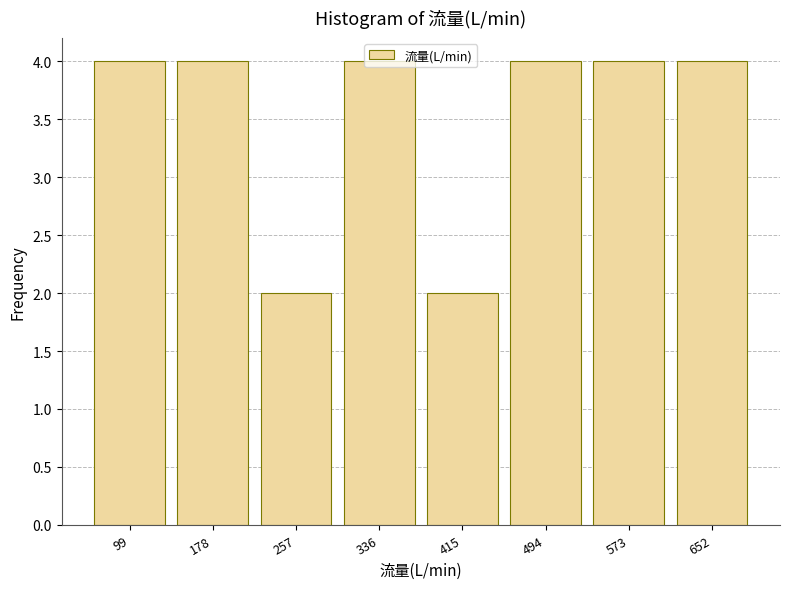

The chart shows a value of 4 at 99. True or false?

True